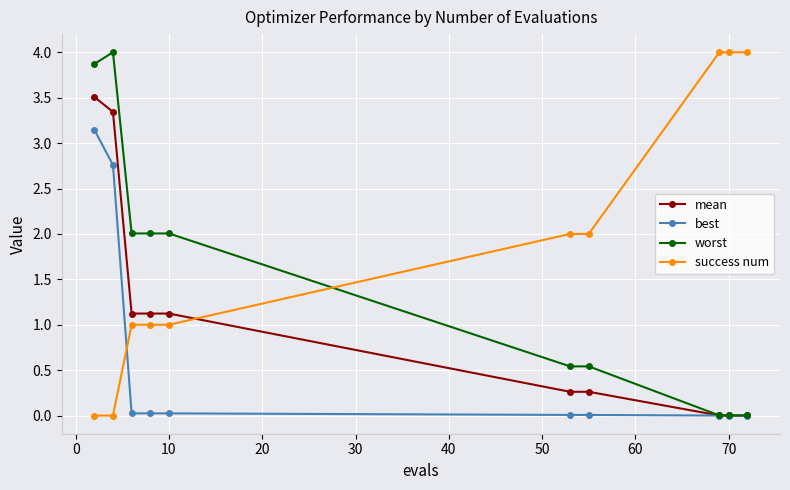

True or false: best and success num intersect in this chart.

True